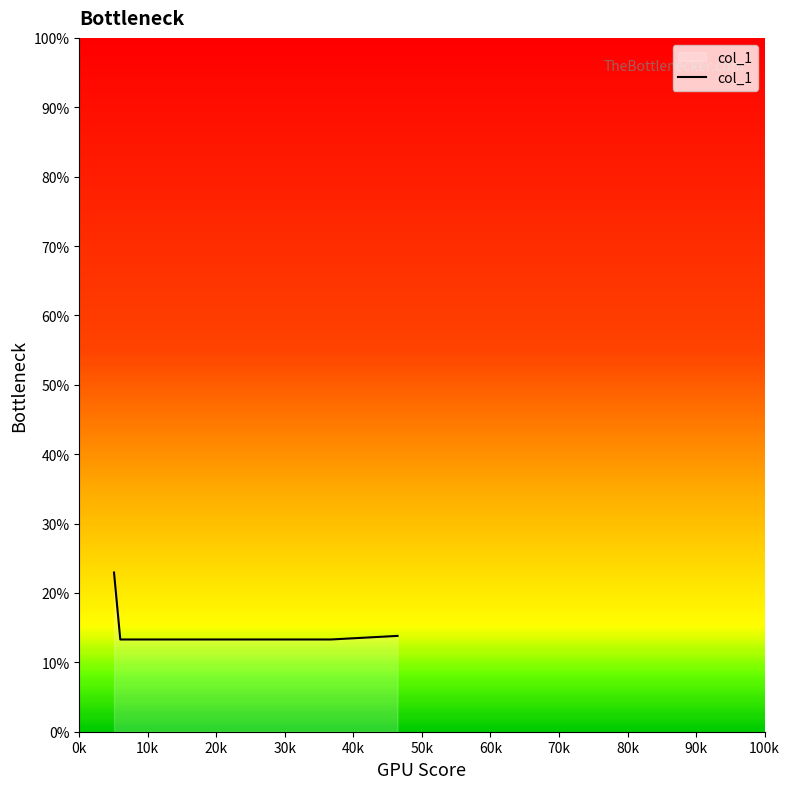

True or false: there are more than 2 points higher than both neighbors.

False